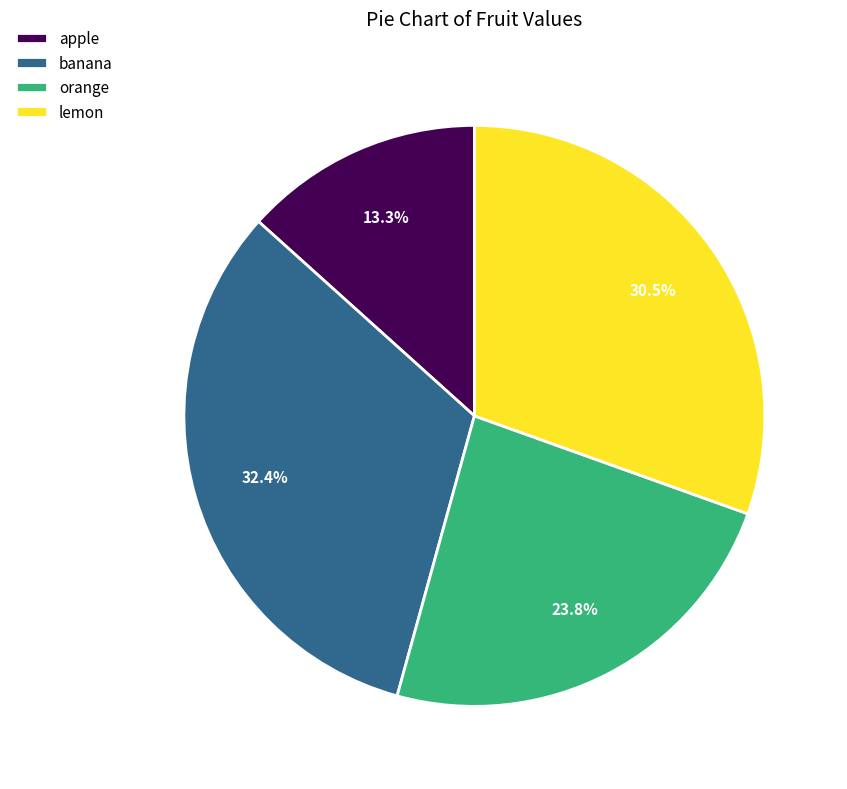

What is the ratio of the value at banana to the value at lemon?

1.1